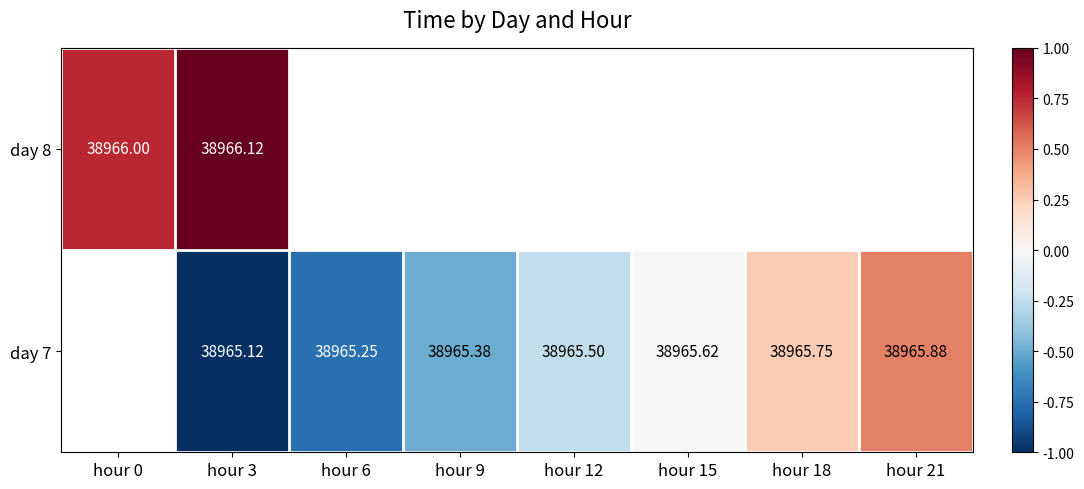

At which category is the sum across all series the highest?

hour 3